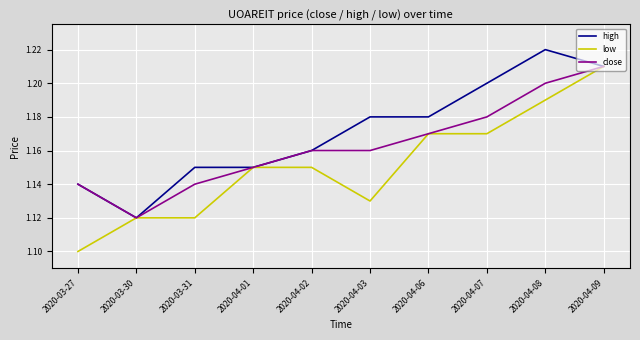

Does the chart display data point markers on the line(s)?

No